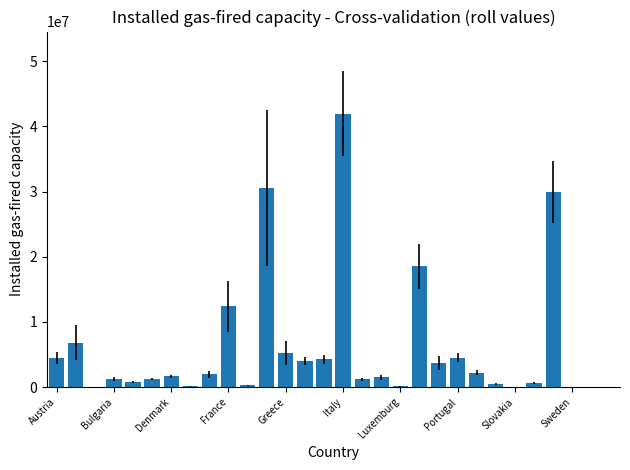

What is the maximum value shown in the chart?

41961000